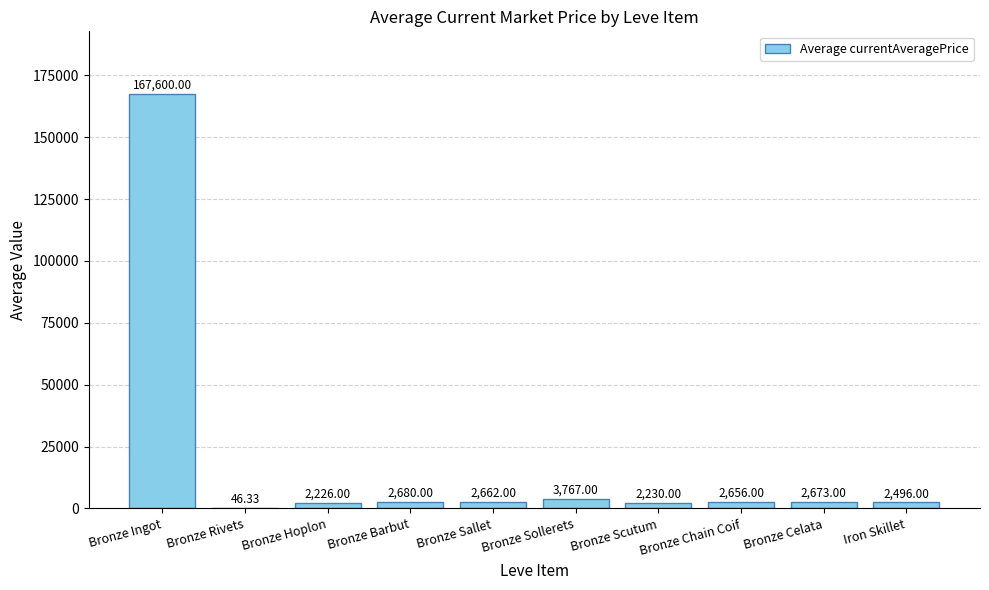

What is the sum of the values at Bronze Barbut and Bronze Sollerets?

6447.0